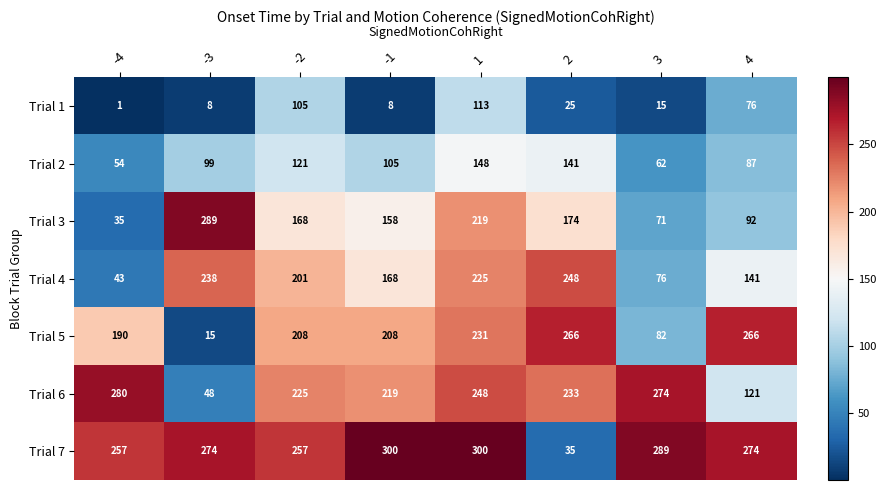

What is the sum of all Trial 3 values?

1206